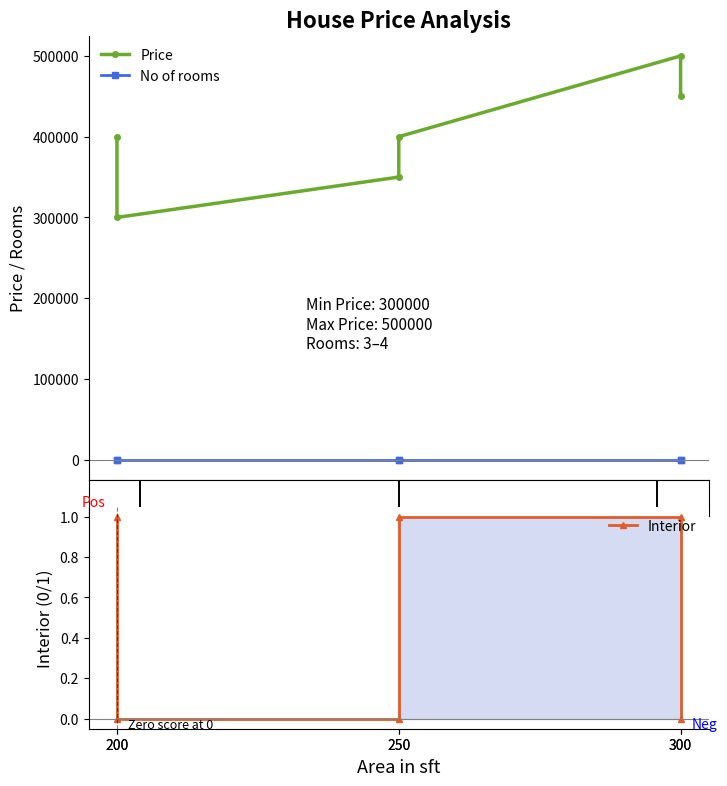

What is the average value of the Price series?

400000